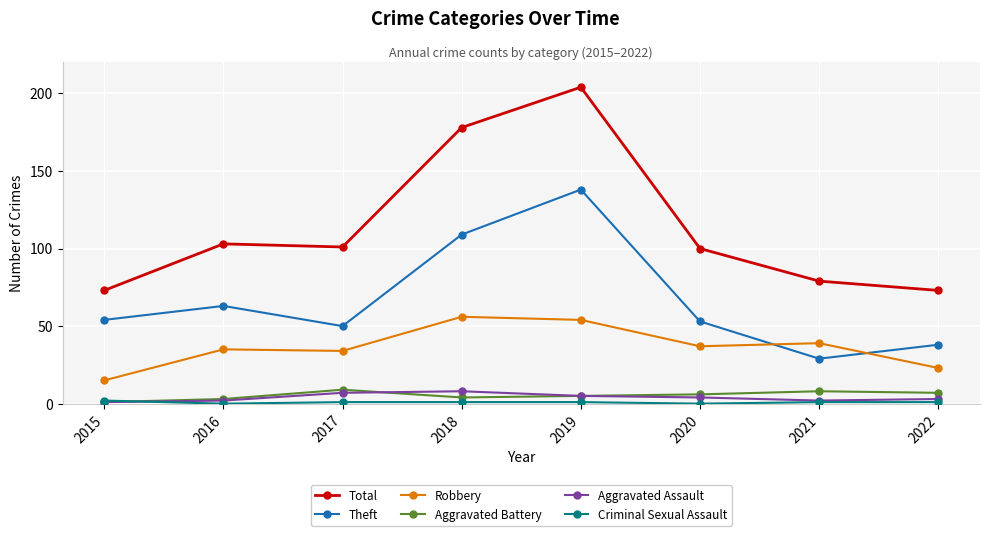

How many distinct data groups are displayed?

6